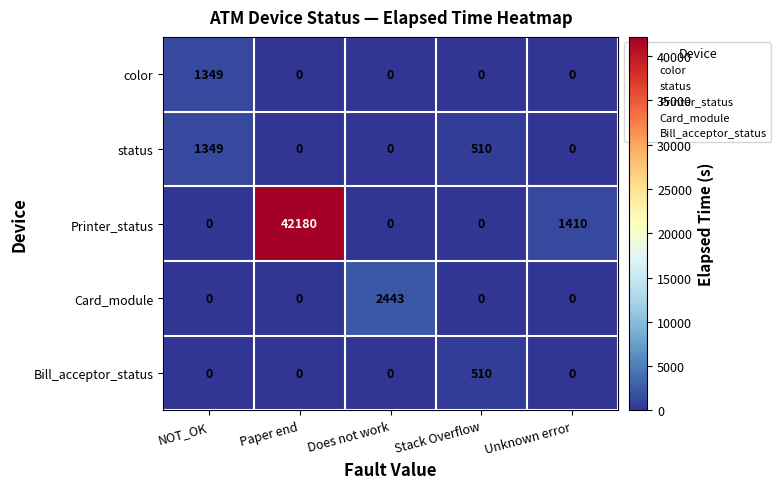

What value does the Bill_acceptor_status series have at Stack Overflow, to the nearest 50?

500